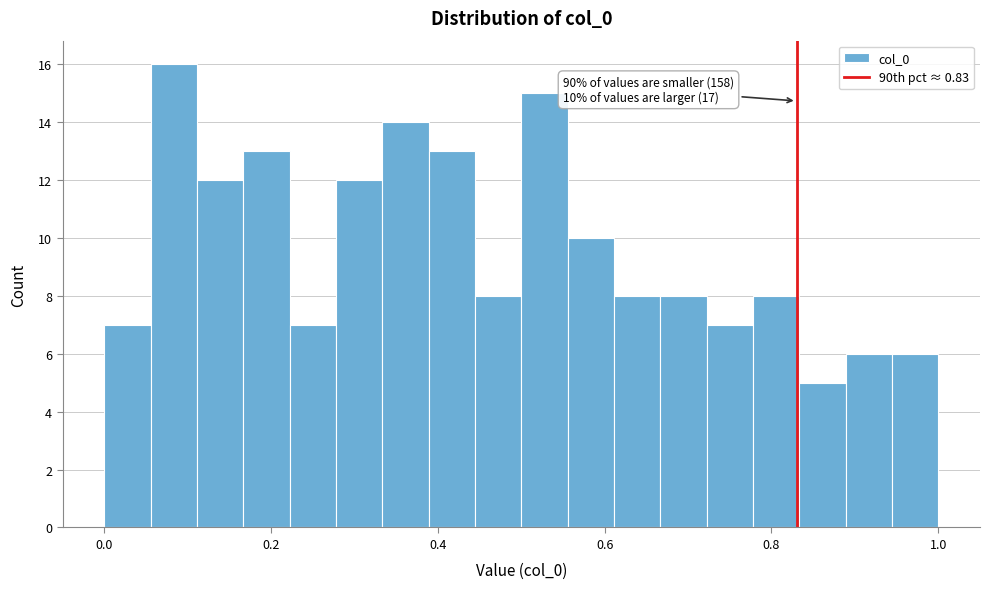

Read against the x-axis, roughly where is the centre of the tallest bar?

0.08